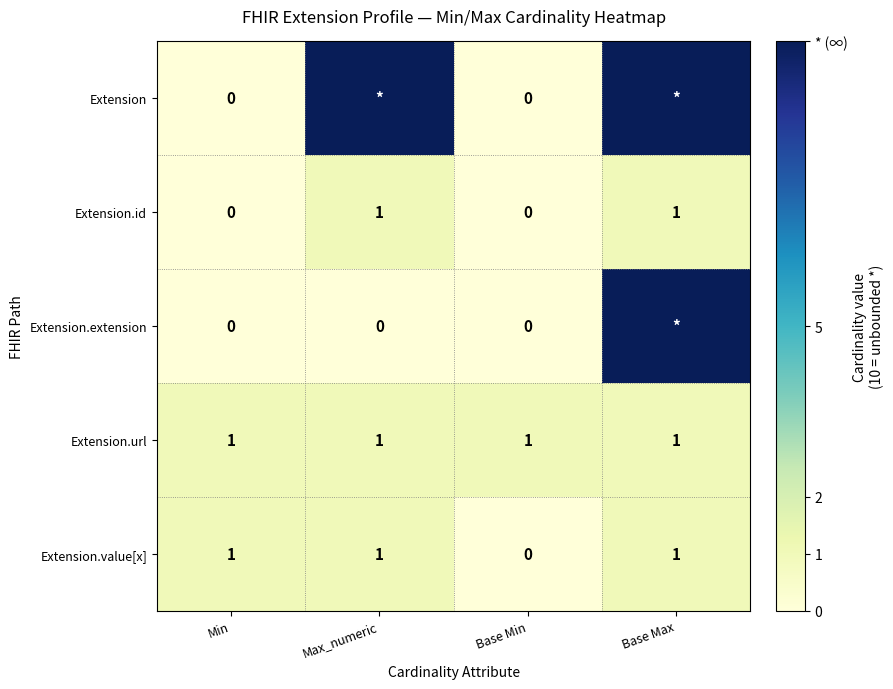

Between Base Max and Max_numeric, which is larger?

Base Max